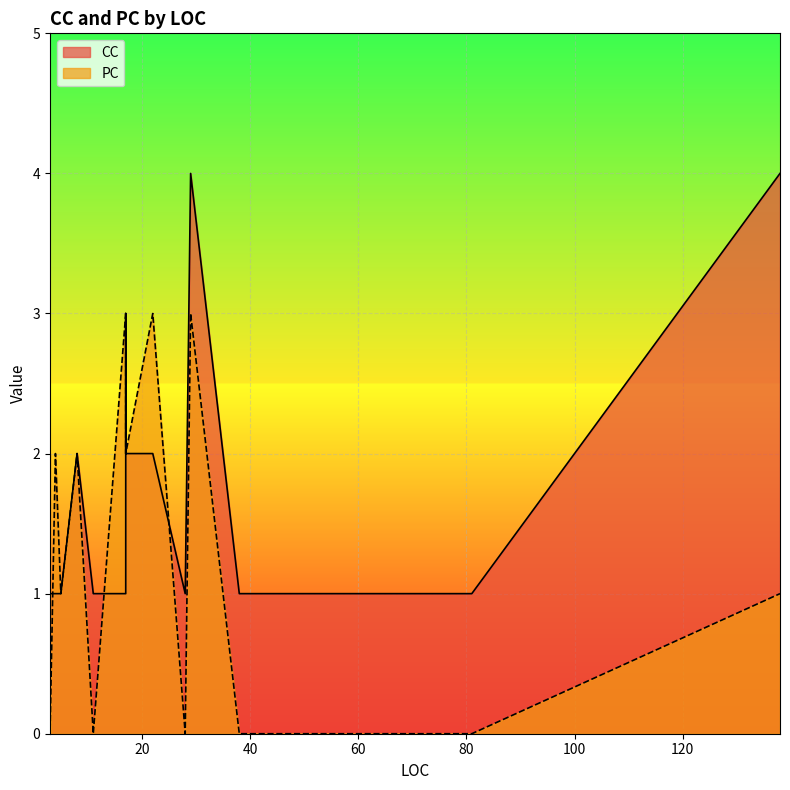

Where is the first local minimum for CC?

17